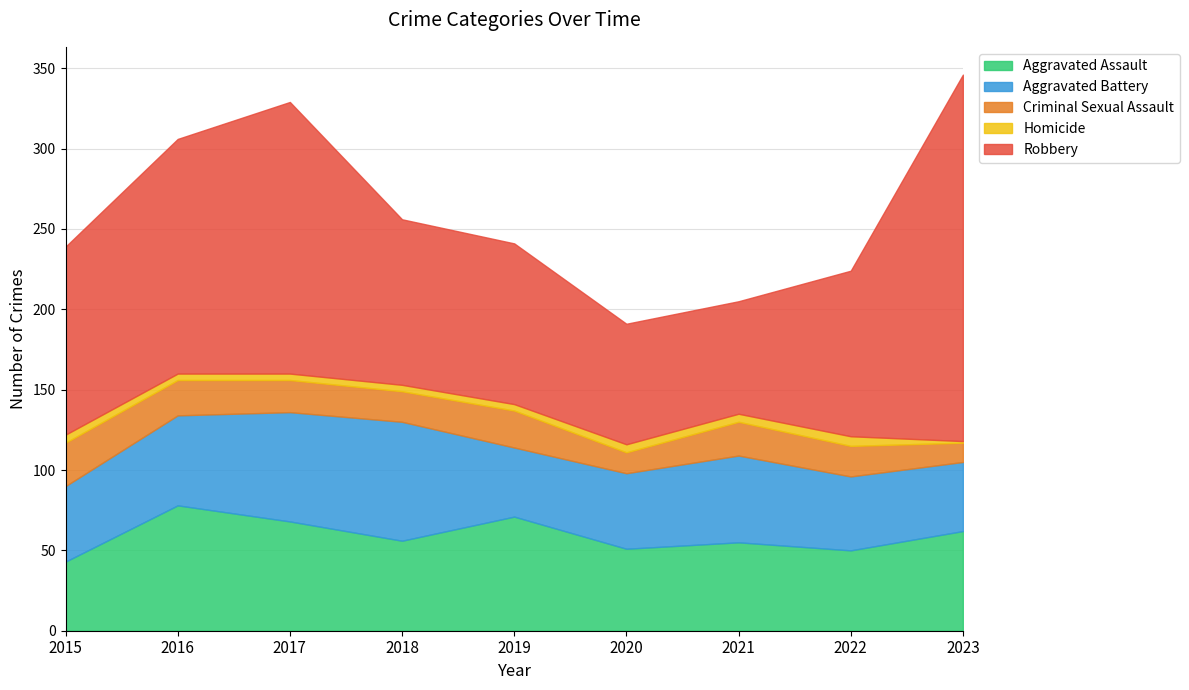

How many data points in Aggravated Battery are less than 47?

3